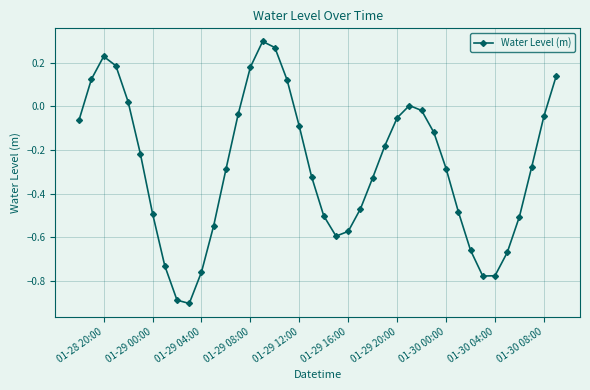

What is the sum of all values?

-11.1